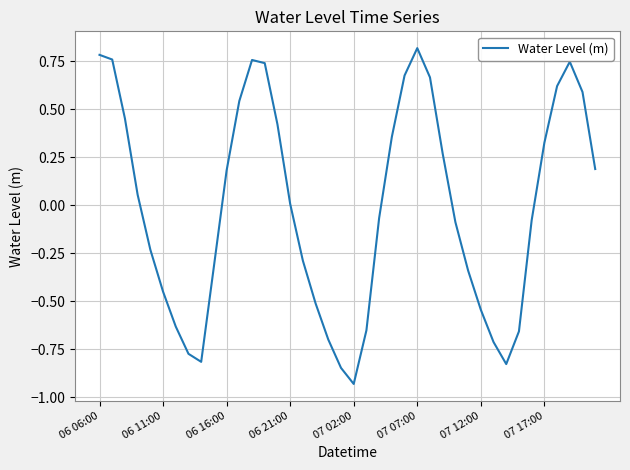

What is the difference between the maximum and minimum values?

1.7